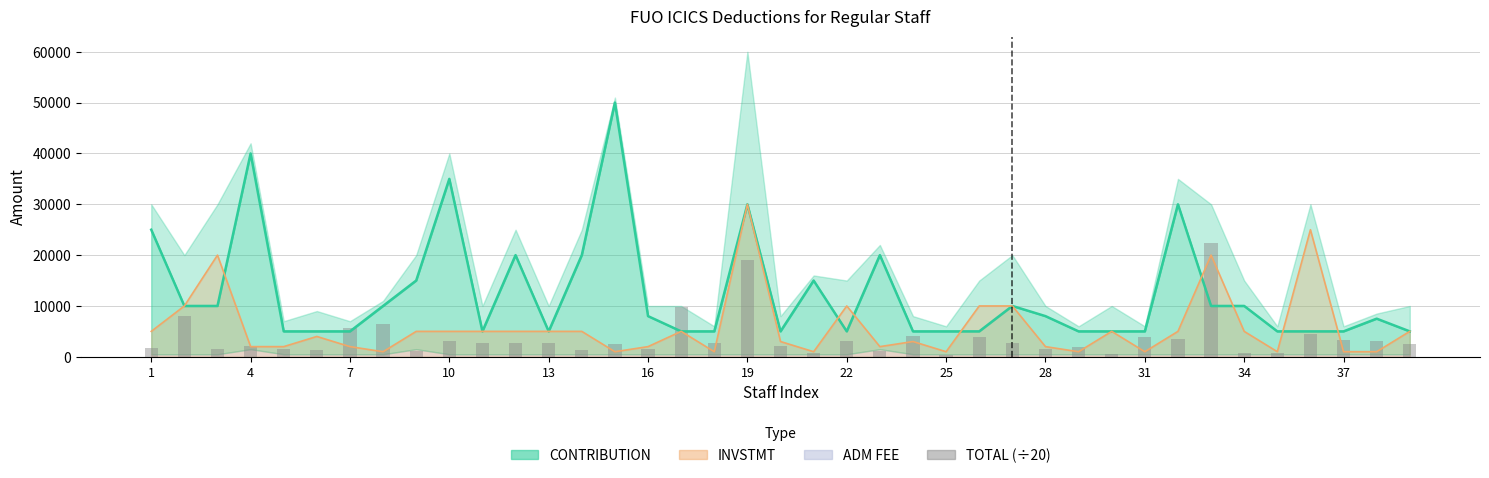

How many values exceed 2641?

20